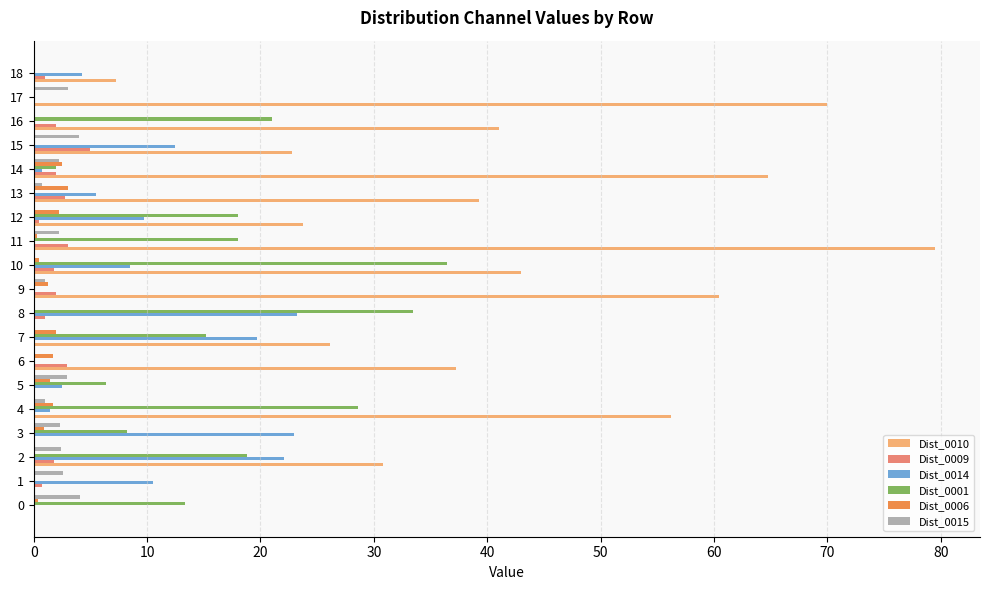

Which series has the largest total across all categories?

Dist_0010